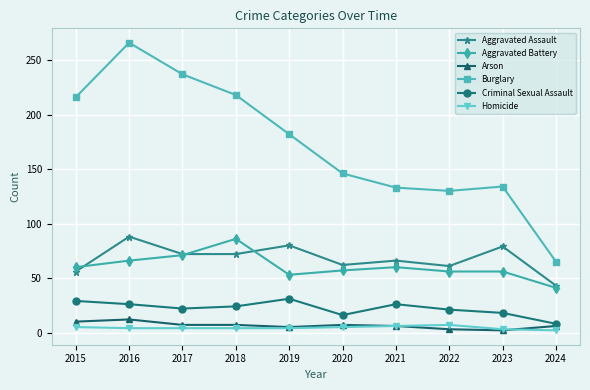

Count the Arson values in the range 5 to 7.

6